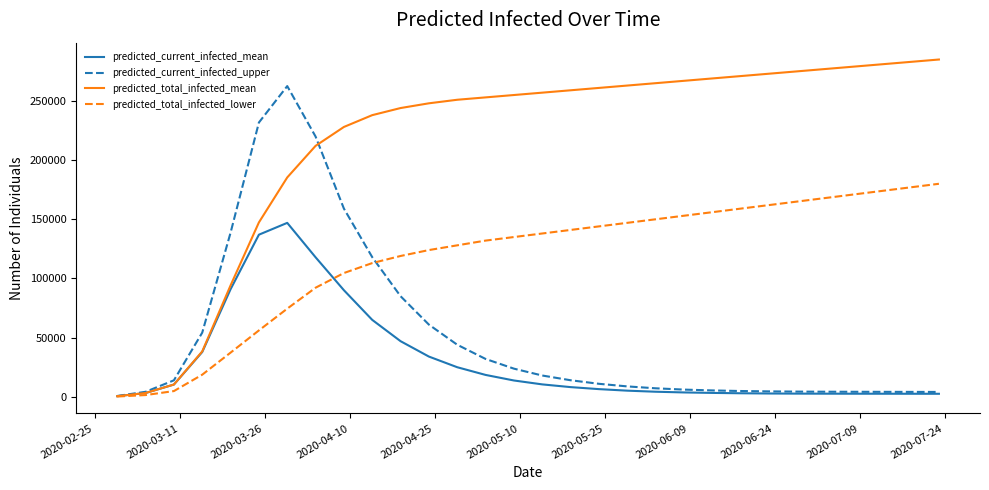

Which series has the largest range (max minus min)?

predicted_total_infected_mean